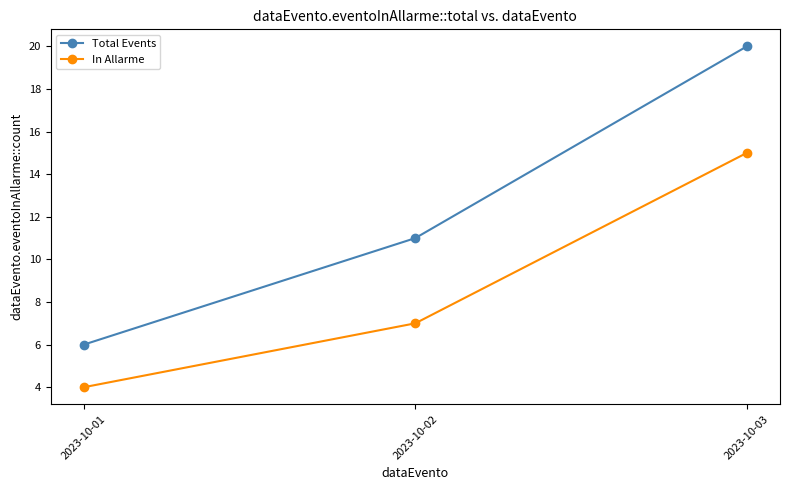

Which series has the widest spread of values?

Total Events